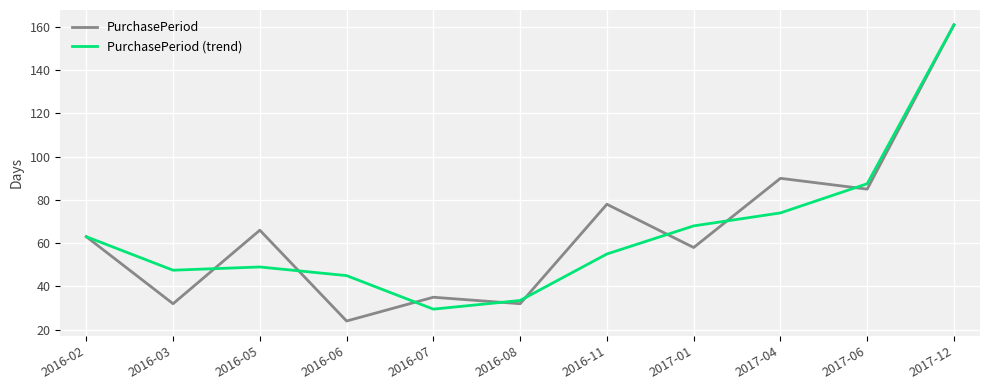

What are all the series names shown in the legend?

PurchasePeriod, PurchasePeriod (trend)